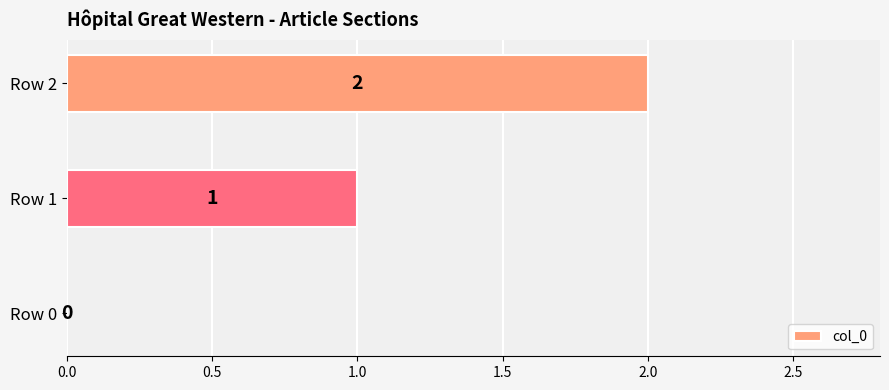

What is the change in value from Row 0 to Row 1?

+1